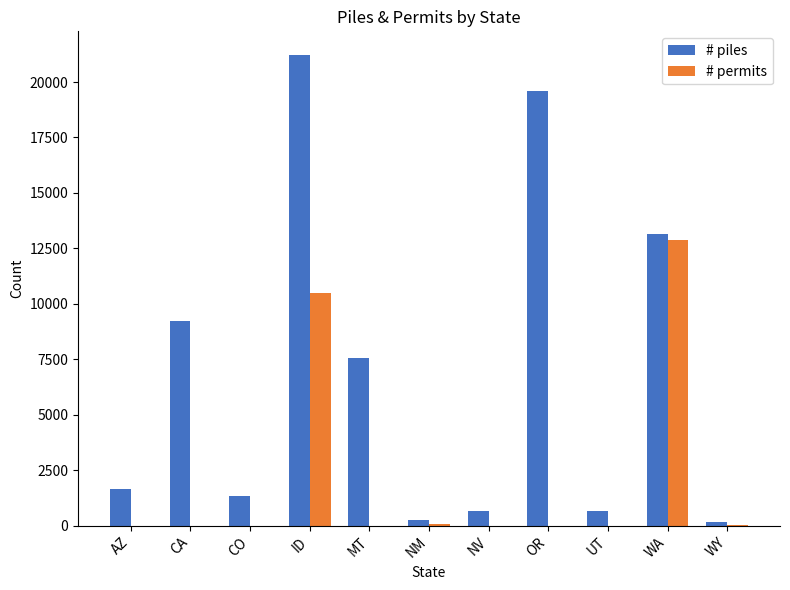

Where is # permits nearest to the value 6428?

ID